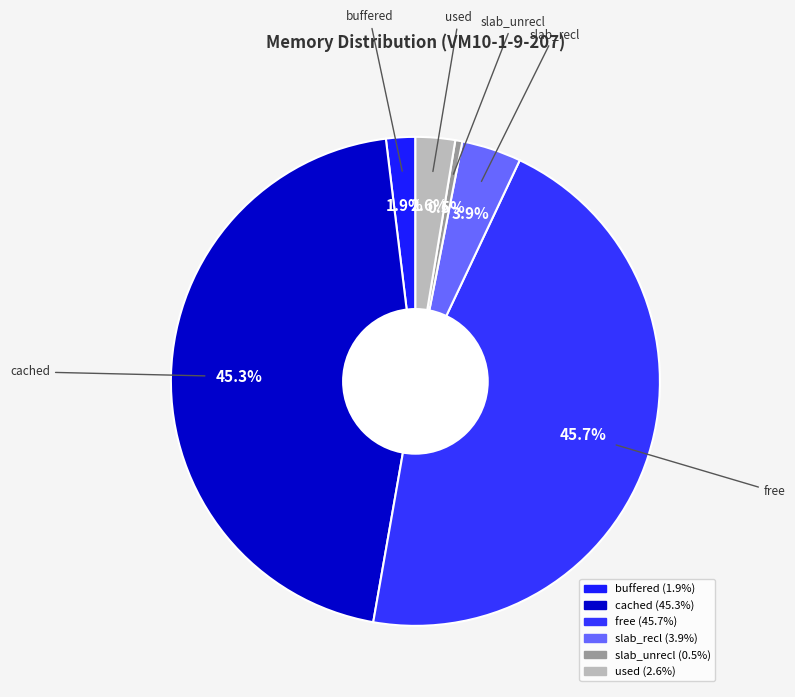

How many slices are in this pie chart?

6